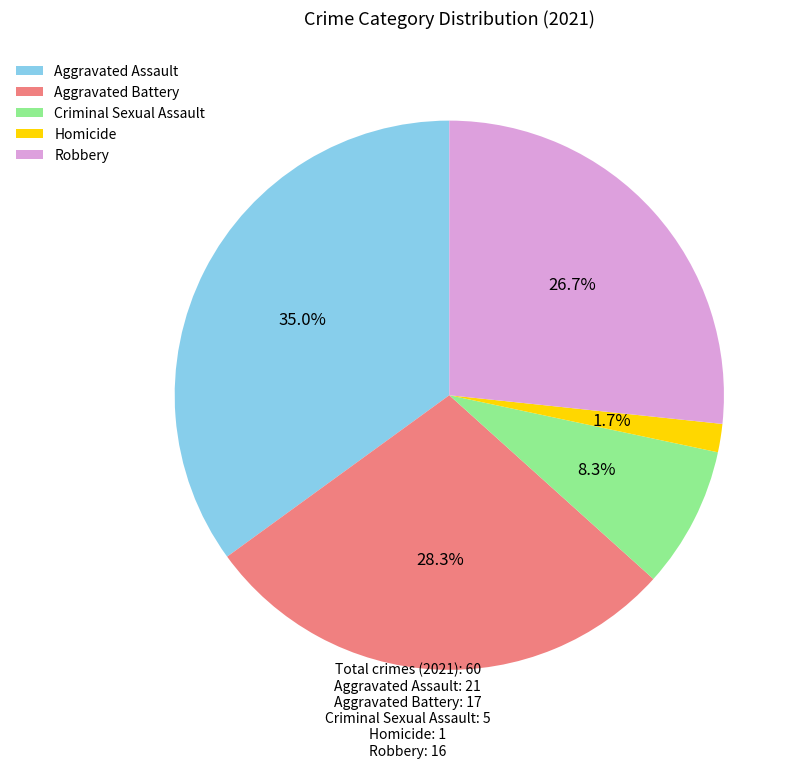

To the nearest percent, what is the average slice percentage?

20%